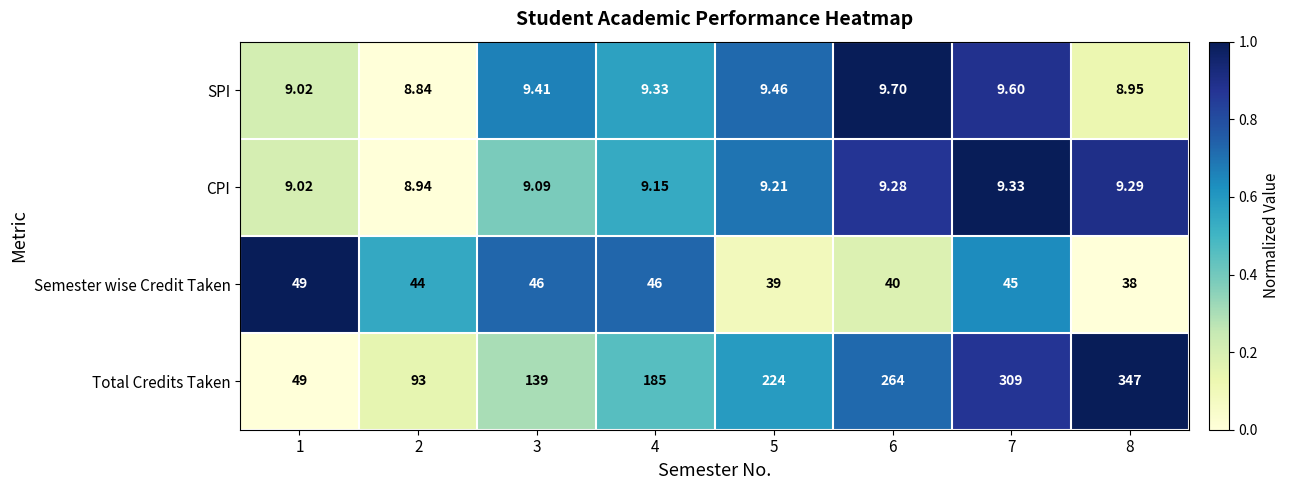

Between 3 and 5, which series saw the biggest shift?

Total Credits Taken